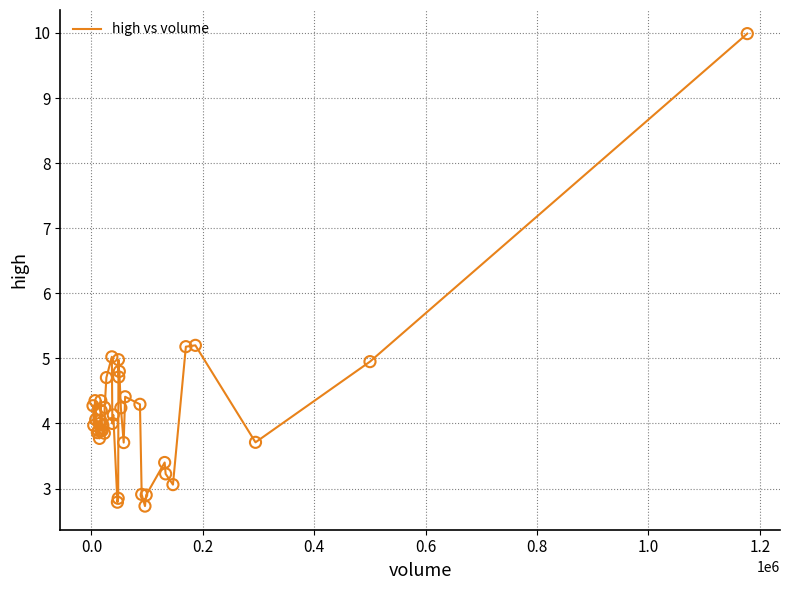

What is the maximum value shown in the chart?

10.0